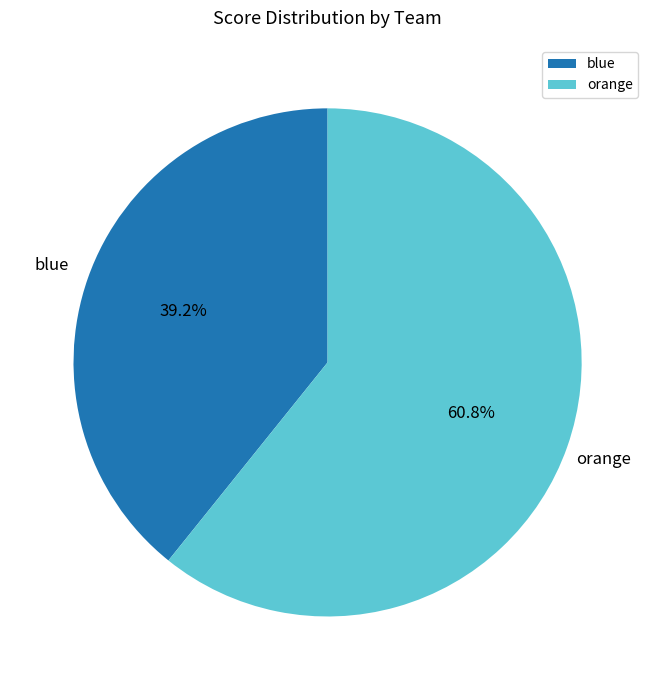

The blue slice represents 50% of the pie. True or false?

False